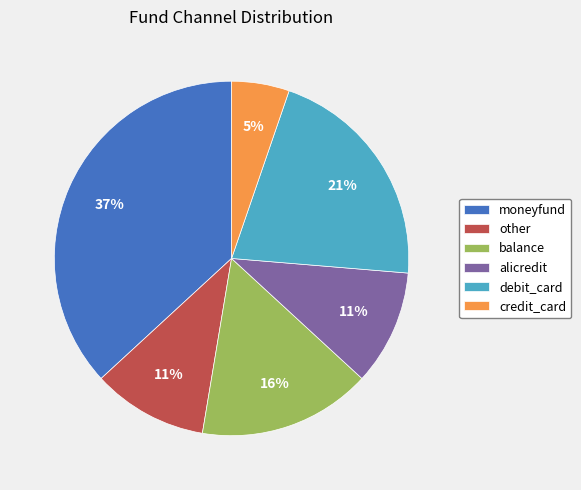

Is moneyfund the majority of the pie?

No